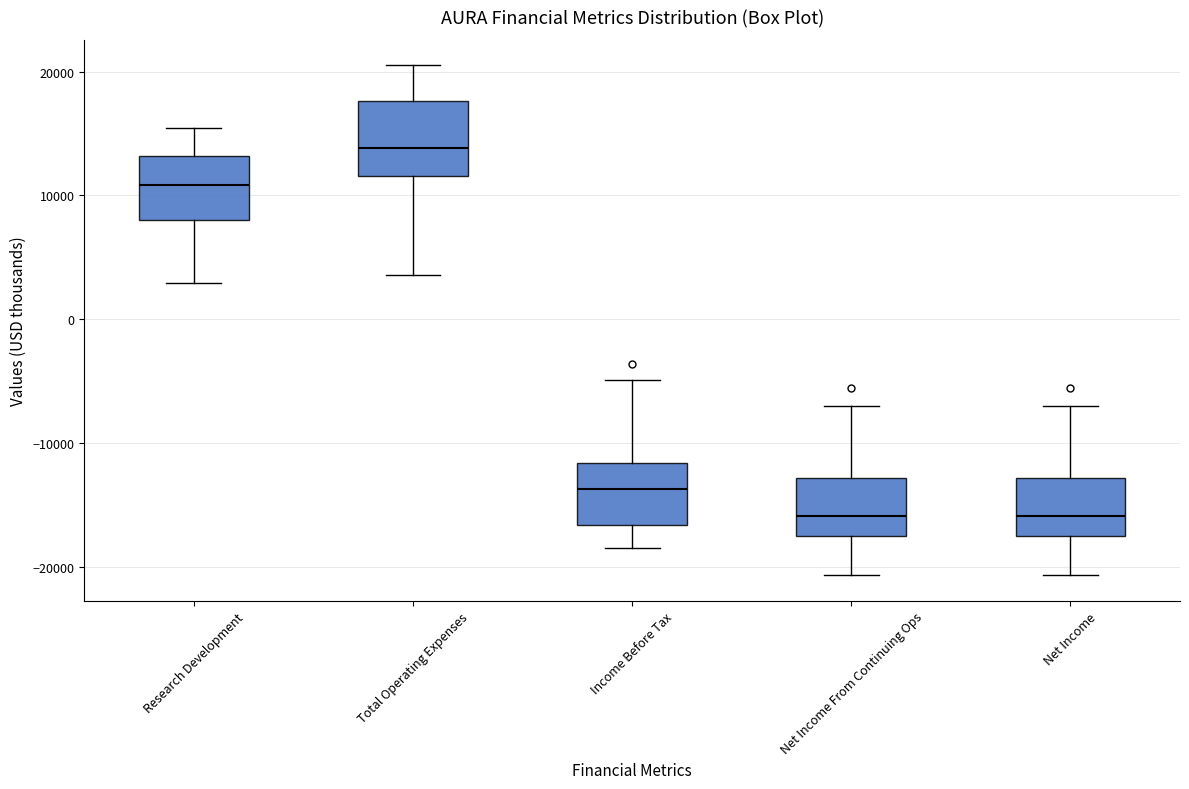

Where does the median line of the box for Net Income From Continuing Ops sit on the y-axis? The values are not printed on the chart, so give them approximately, as read against the axis.

-16000